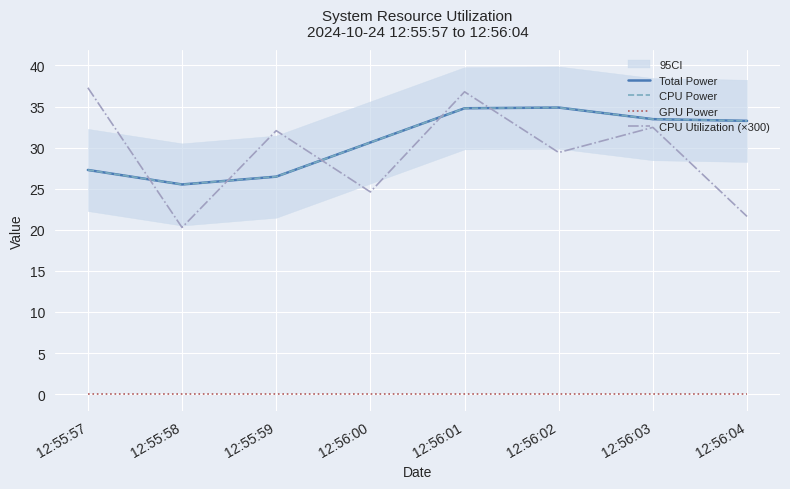

True or false: GPU Power and Total Power intersect in this chart.

False